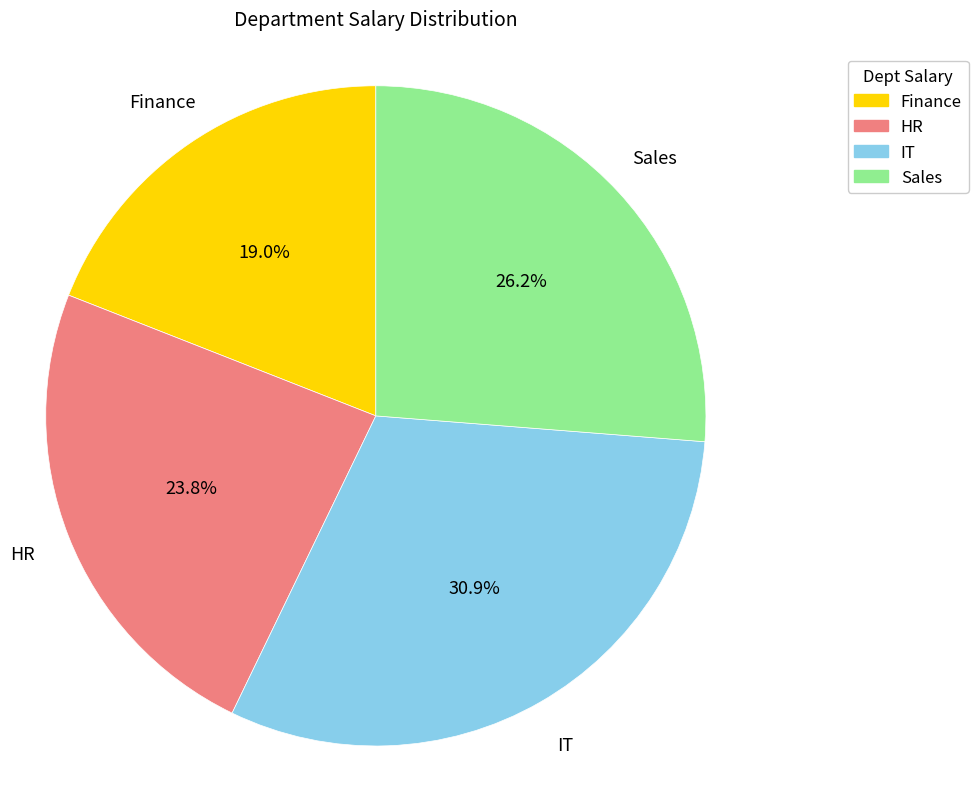

To the nearest percent, what is the difference between the IT and Sales slice percentages?

5%